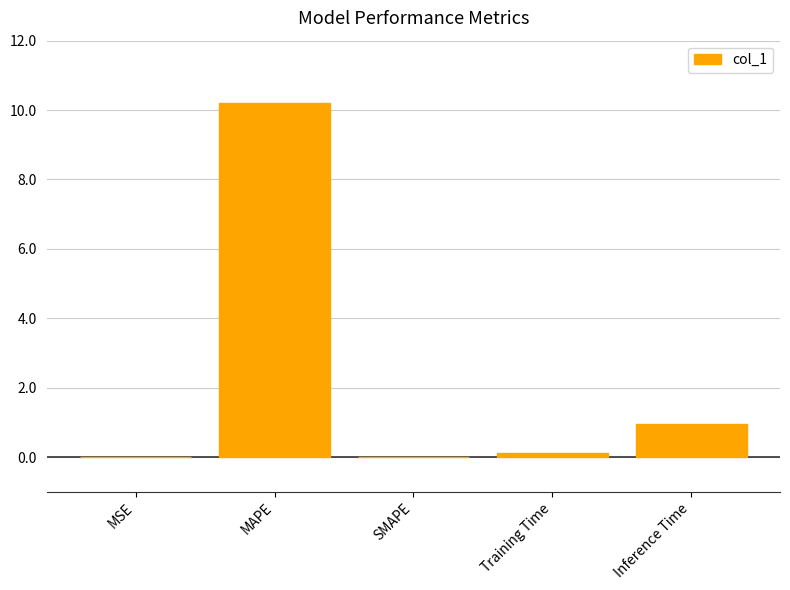

The value at MAPE is 16.1. True or false?

False